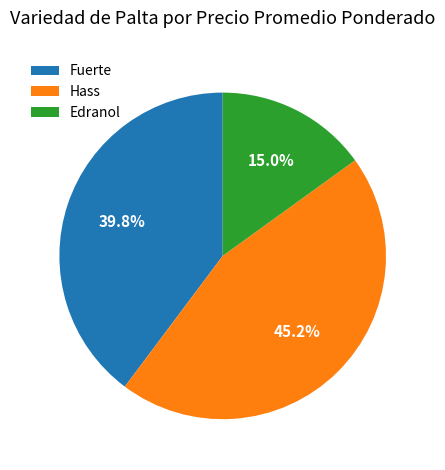

Between Edranol and Hass, which is larger?

Hass